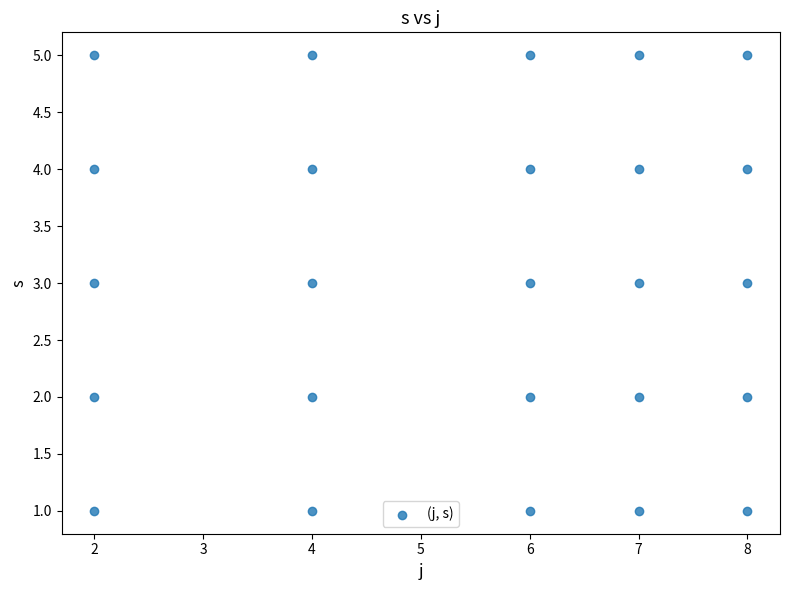

What is the range of X values (max minus min)?

6